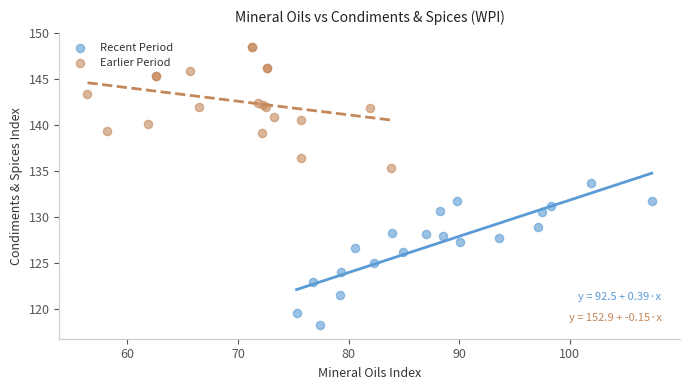

Which series has the largest Y range (max minus min)?

Recent Period